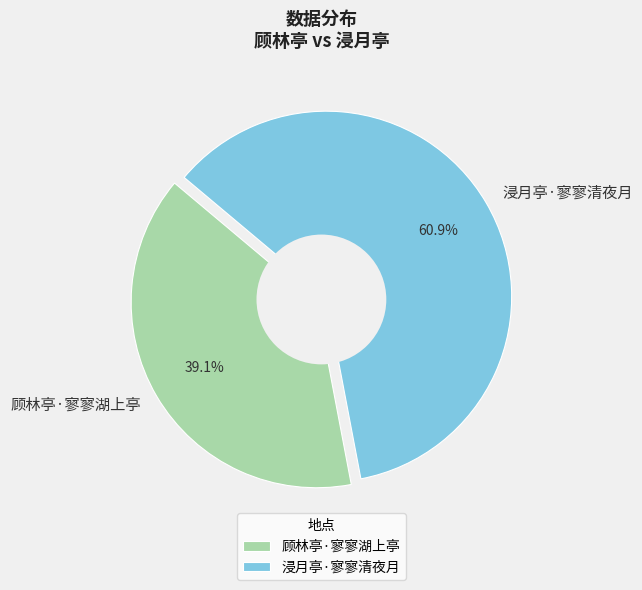

What is the ratio of the value at 顾林亭·寥寥湖上亭 to the value at 浸月亭·寥寥清夜月?

0.6